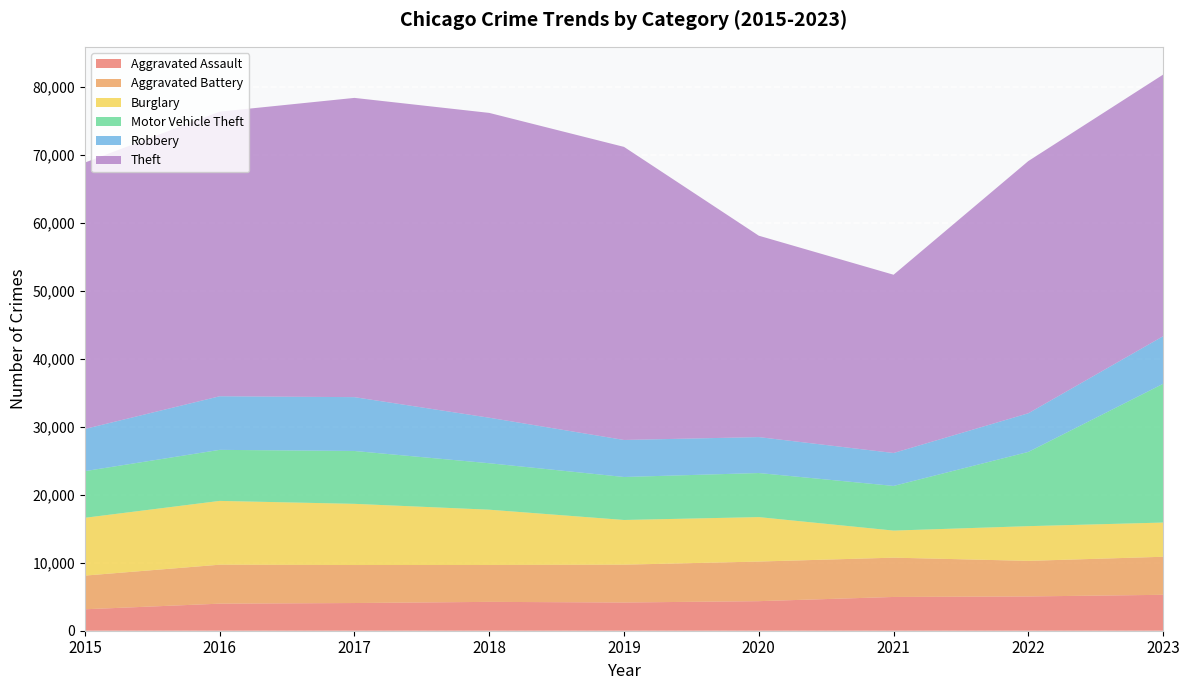

Reading left to right, extract all data points from this chart.

Aggravated Assault: 3156	3983	4076	4246	4154	4351	4969	5044	5286
Aggravated Battery: 4956	5734	5594	5432	5567	5829	5784	5236	5600
Burglary: 8509	9390	9004	8135	6579	6543	3985	5110	5034
Motor Vehicle Theft: 6866	7512	7779	6836	6325	6486	6571	10926	20420
Robbery: 6207	7890	7925	6701	5451	5289	4848	5690	7006
Theft: 39208	41886	44042	44861	43132	29640	26235	37119	38501